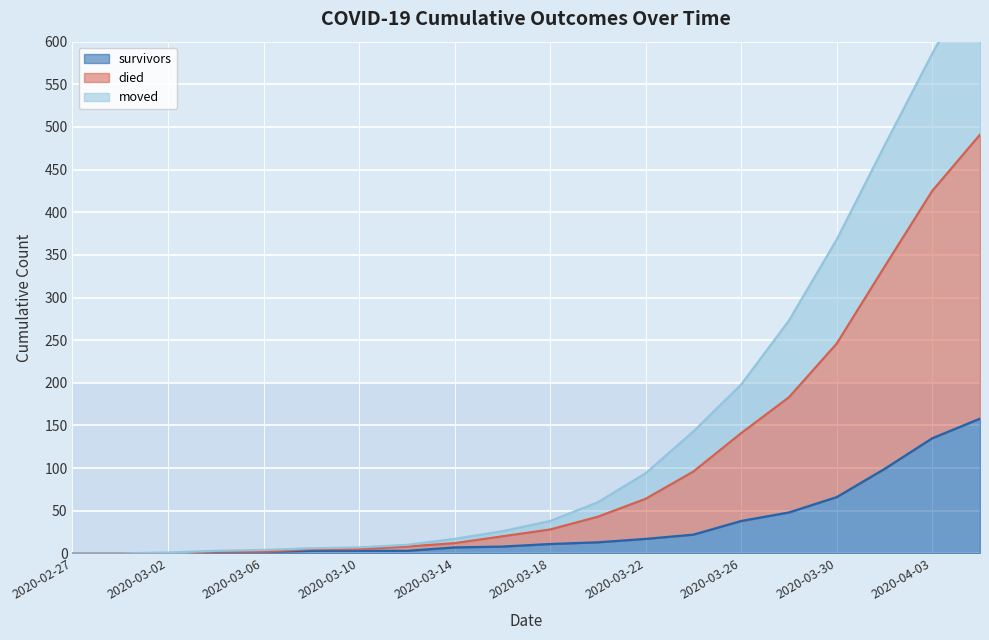

Which category has the highest value across all series?

2020-04-05